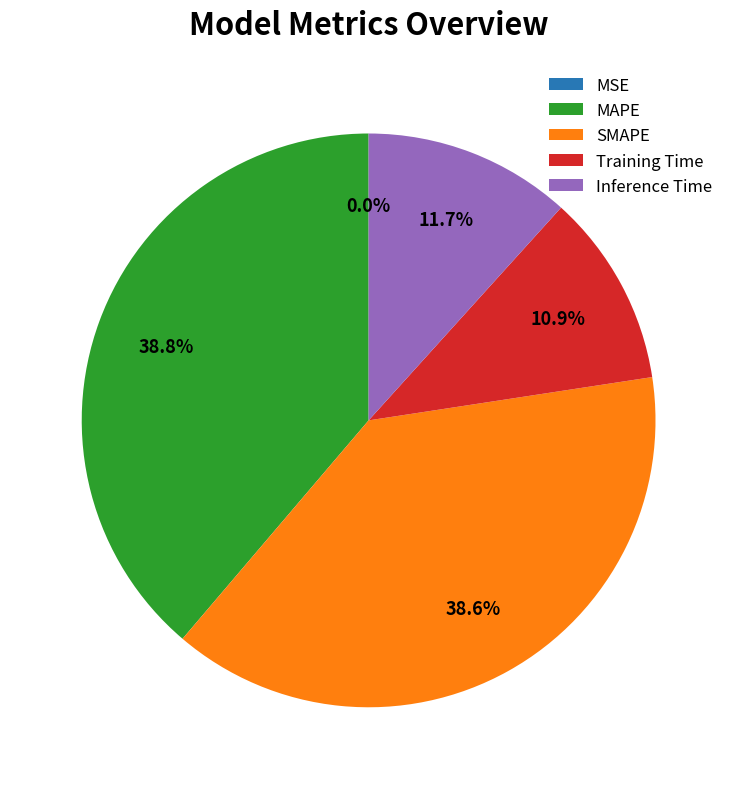

Is SMAPE the majority of the pie?

No